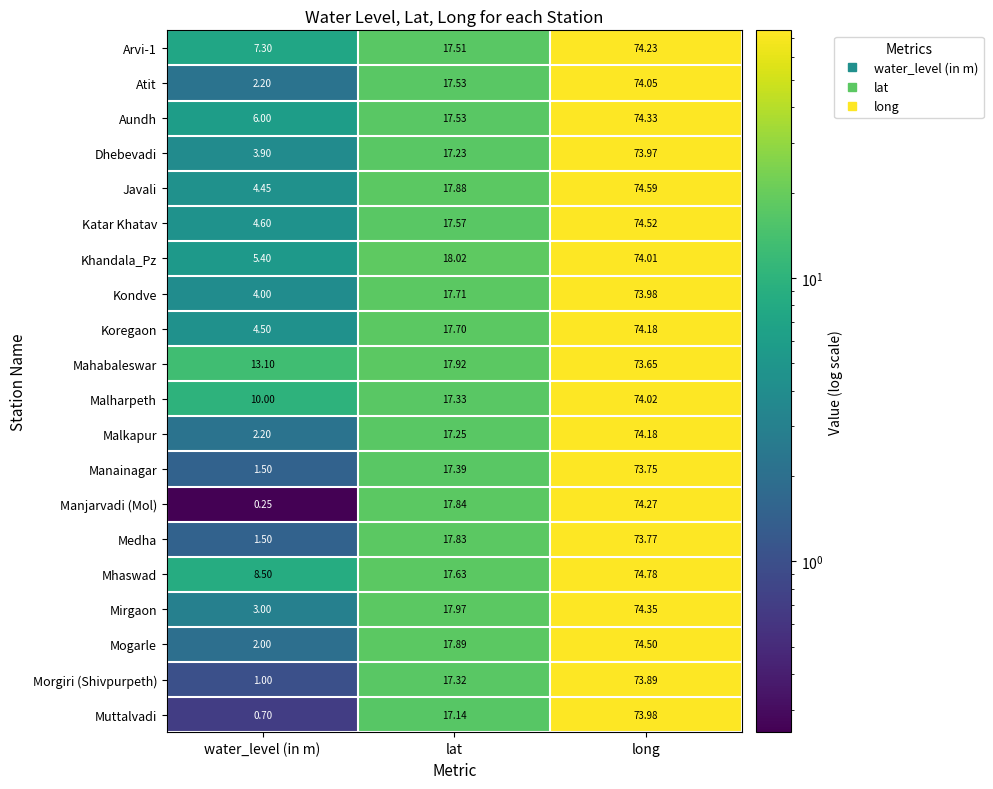

Which series changed the most between water_level (in m) and long?

Manjarvadi (Mol)